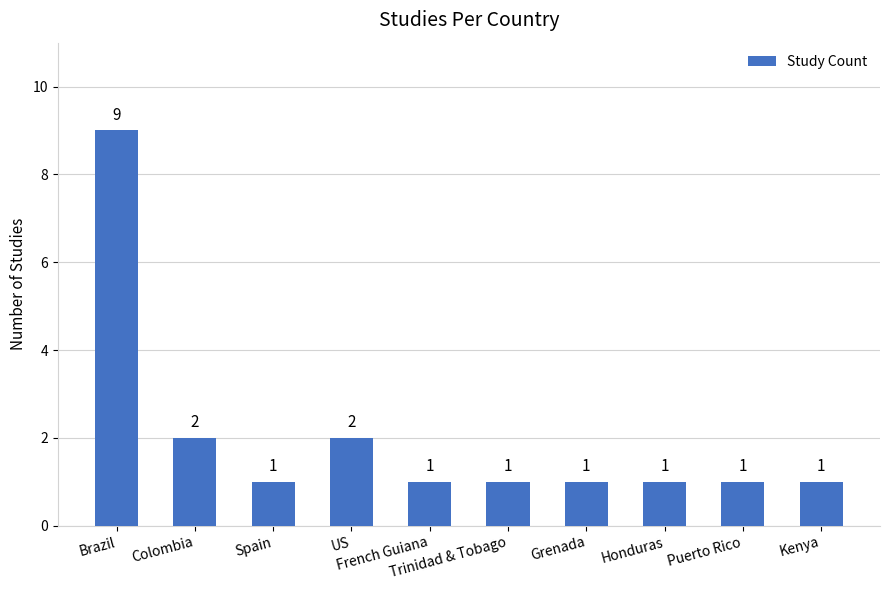

What is the ratio of the value at Trinidad & Tobago to the value at US?

0.5